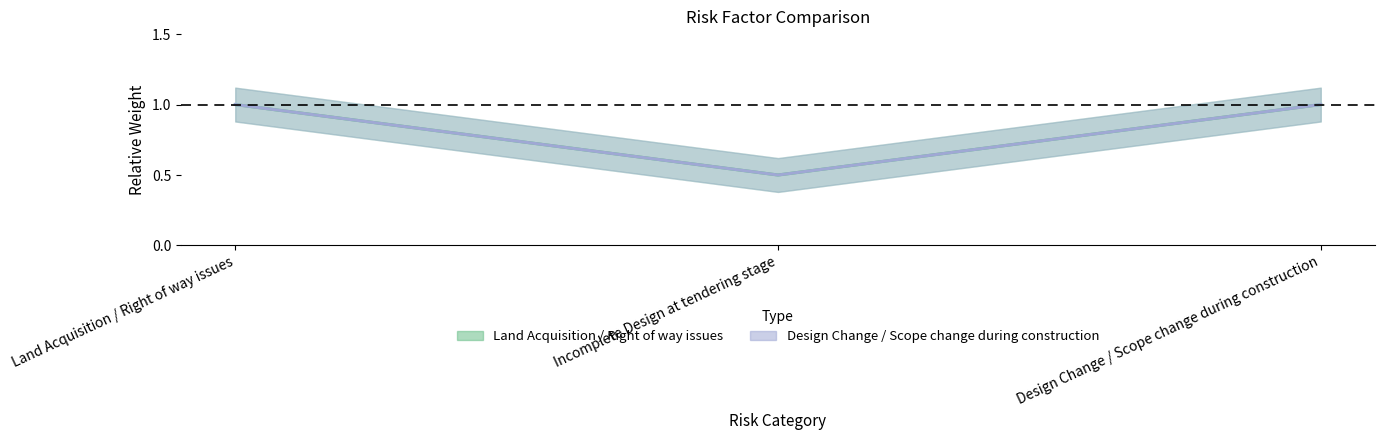

At which label does Land Acquisition / Right of way issues reach its minimum?

Incomplete Design at tendering stage